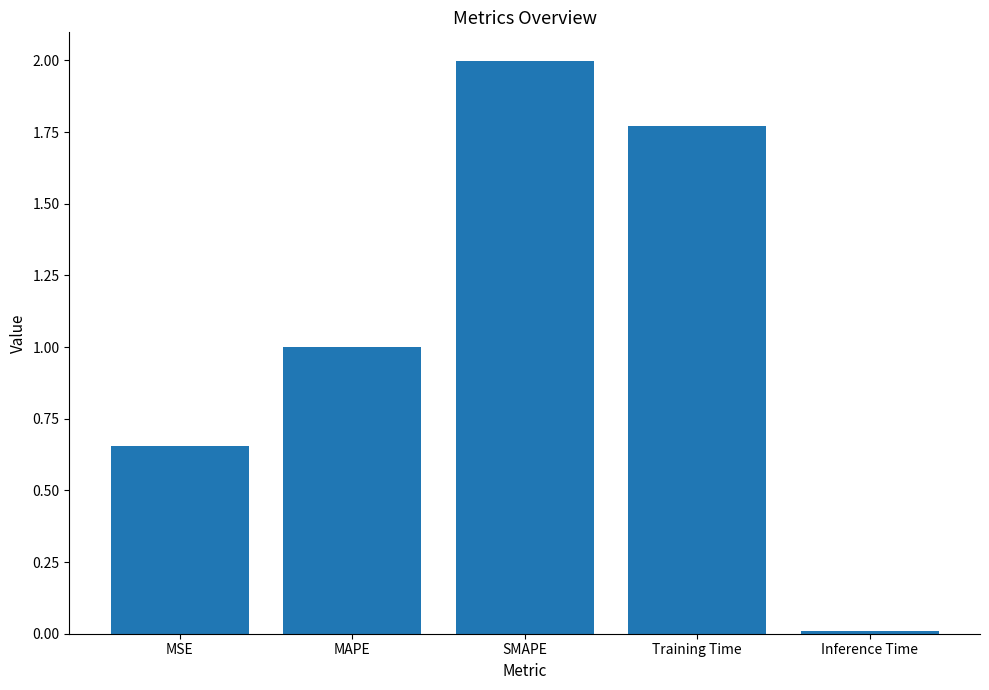

Is it true that the value at SMAPE is 2.0?

True